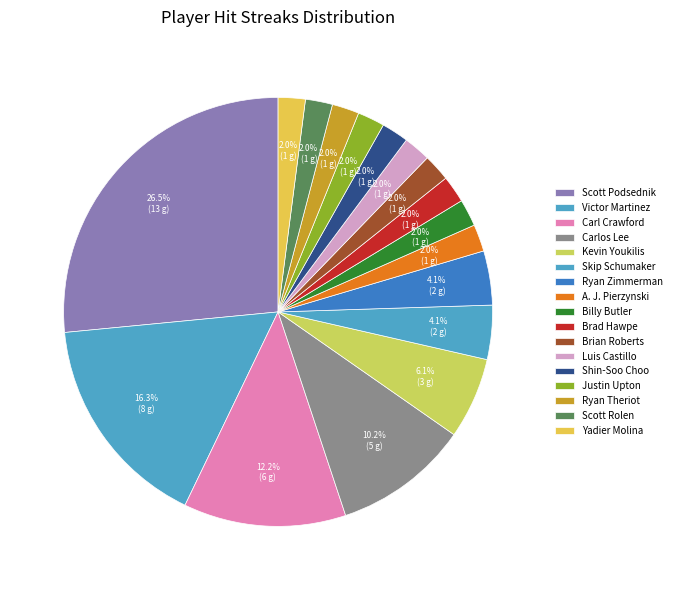

Count the number of slices in the pie.

17